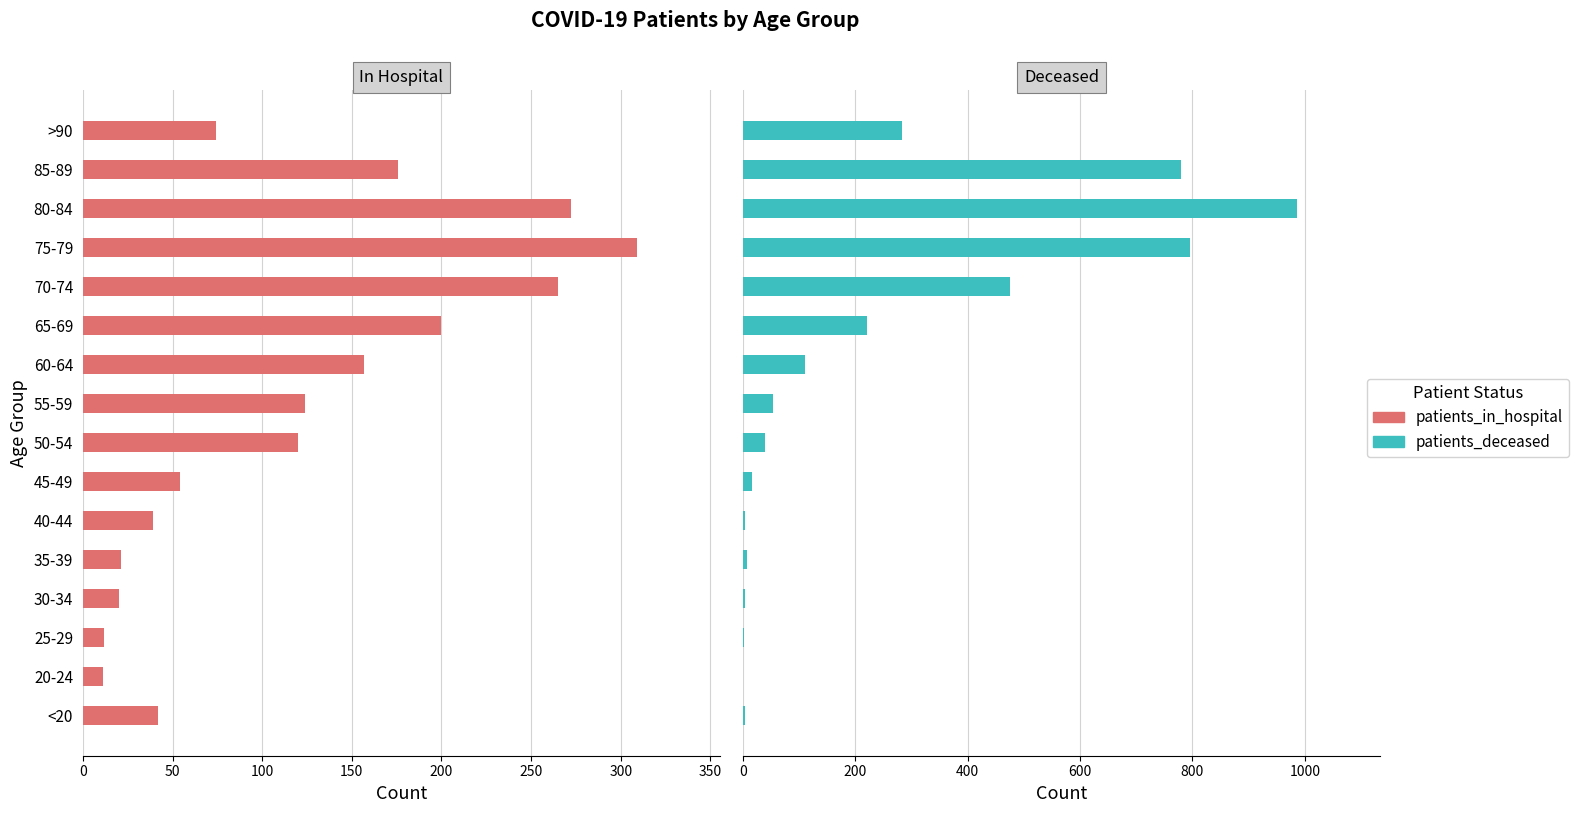

What is the sum of all patients_in_hospital values?

1896